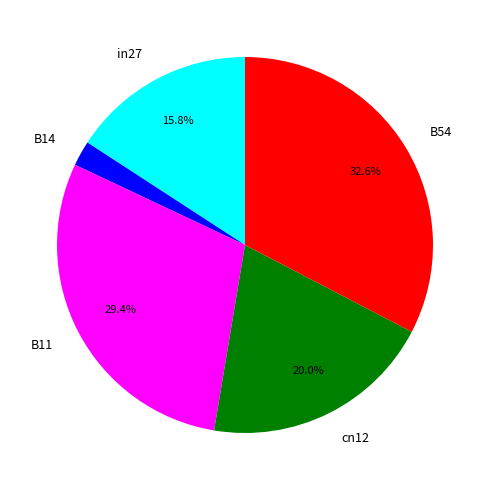

How many slices are in this pie chart?

5